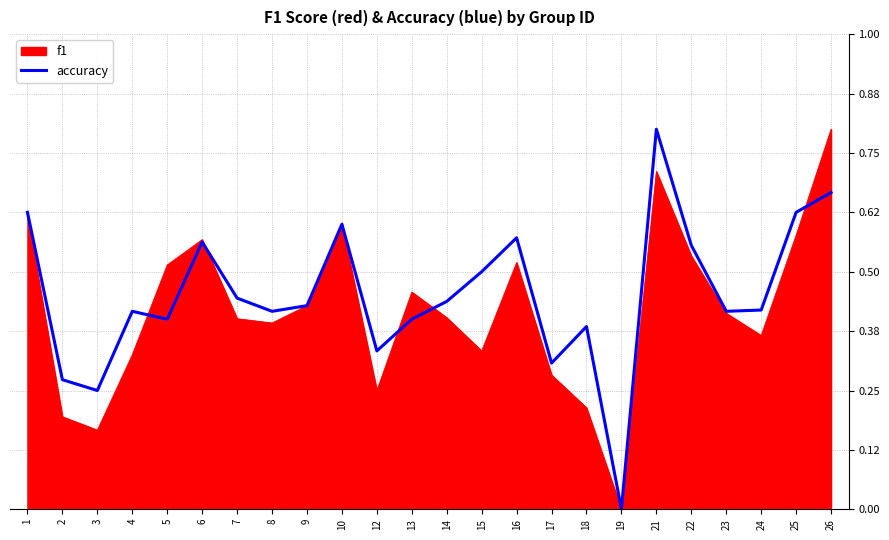

The f1 series shows 0.4 at 14. True or false?

True